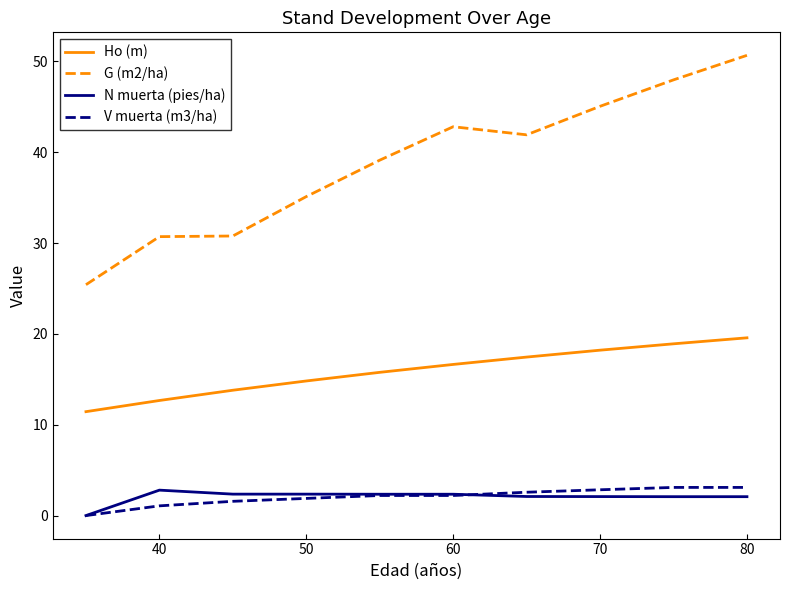

What is the maximum value for G (m2/ha)?

50.7